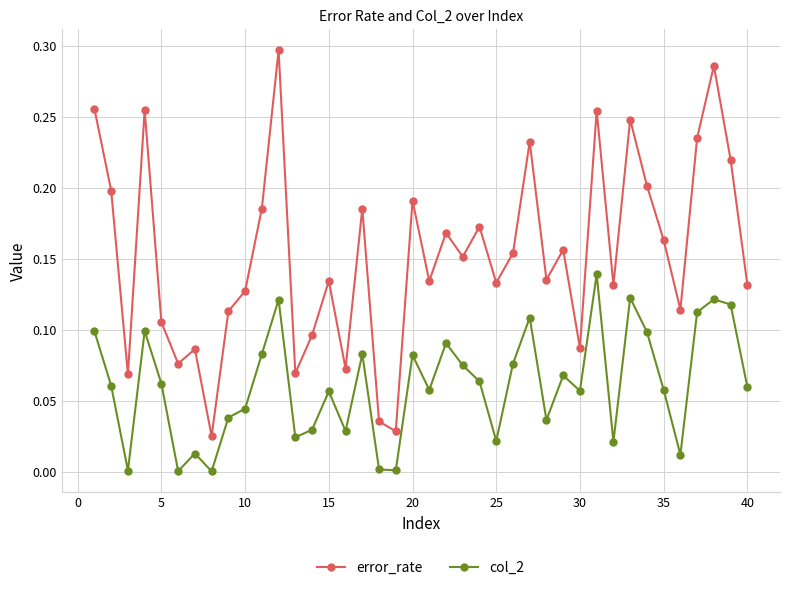

What is the sum of all error_rate values?

6.1